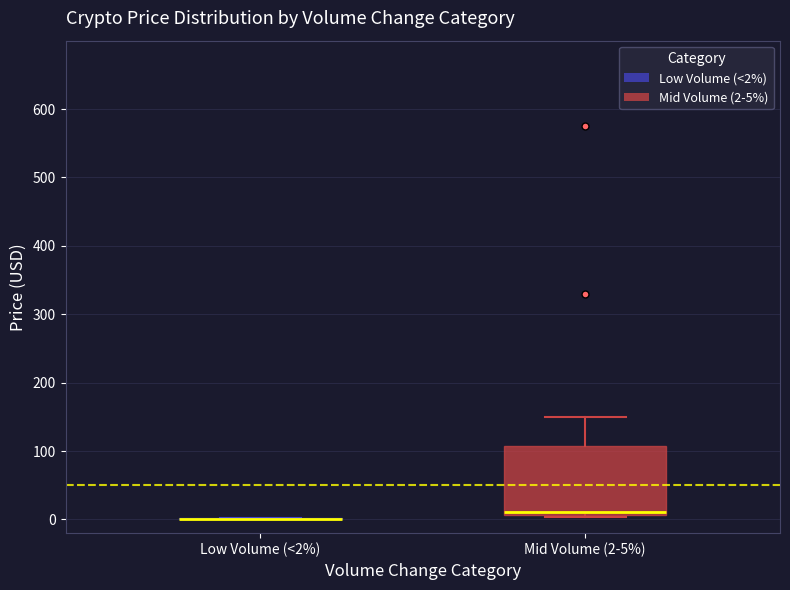

Reading left to right, transcribe this box plot: for each box, give where its median line is, the range the box spans, and where its two whiskers end, as read against the y-axis. The values are not printed on the chart, so give them approximately, as read against the axis.

Low Volume (<2%): box collapsed to a line at 0, whiskers 0 to 0
Mid Volume (2-5%): median 10 (just above the box's lower edge), box 10 to 110, whiskers 0 to 150